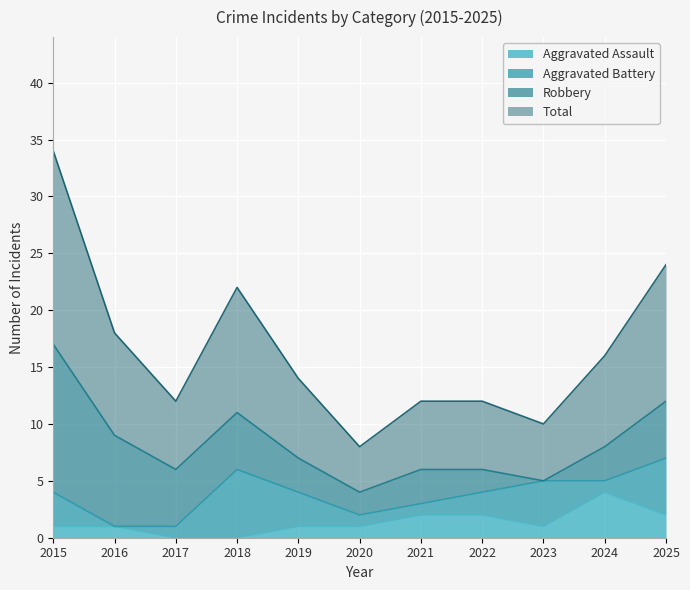

Does the chart display data point markers on the line(s)?

No